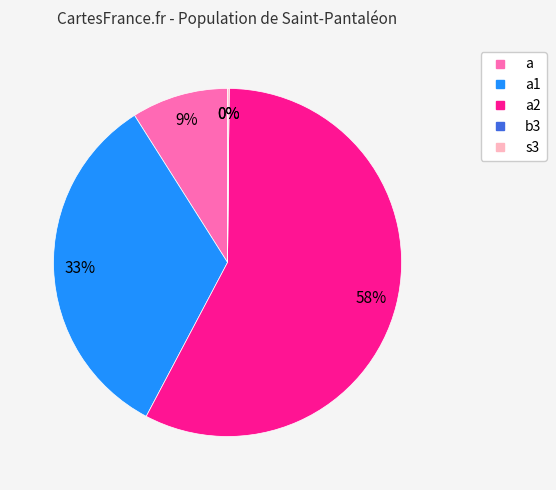

To the nearest percent, what is the difference between the largest and smallest slice percentages?

58%